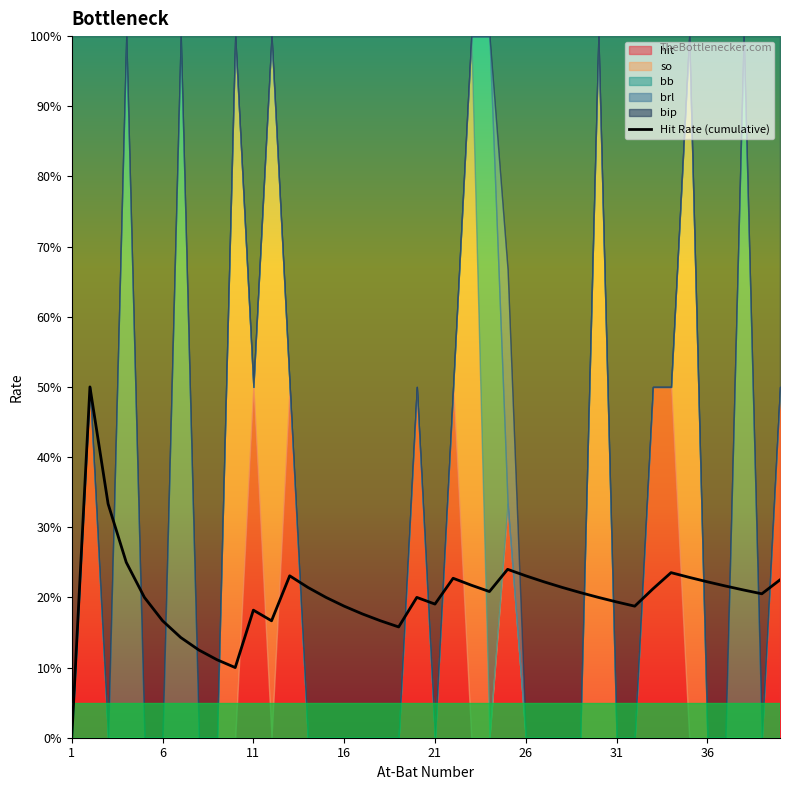

At which category does the data reach its first local valley?

9